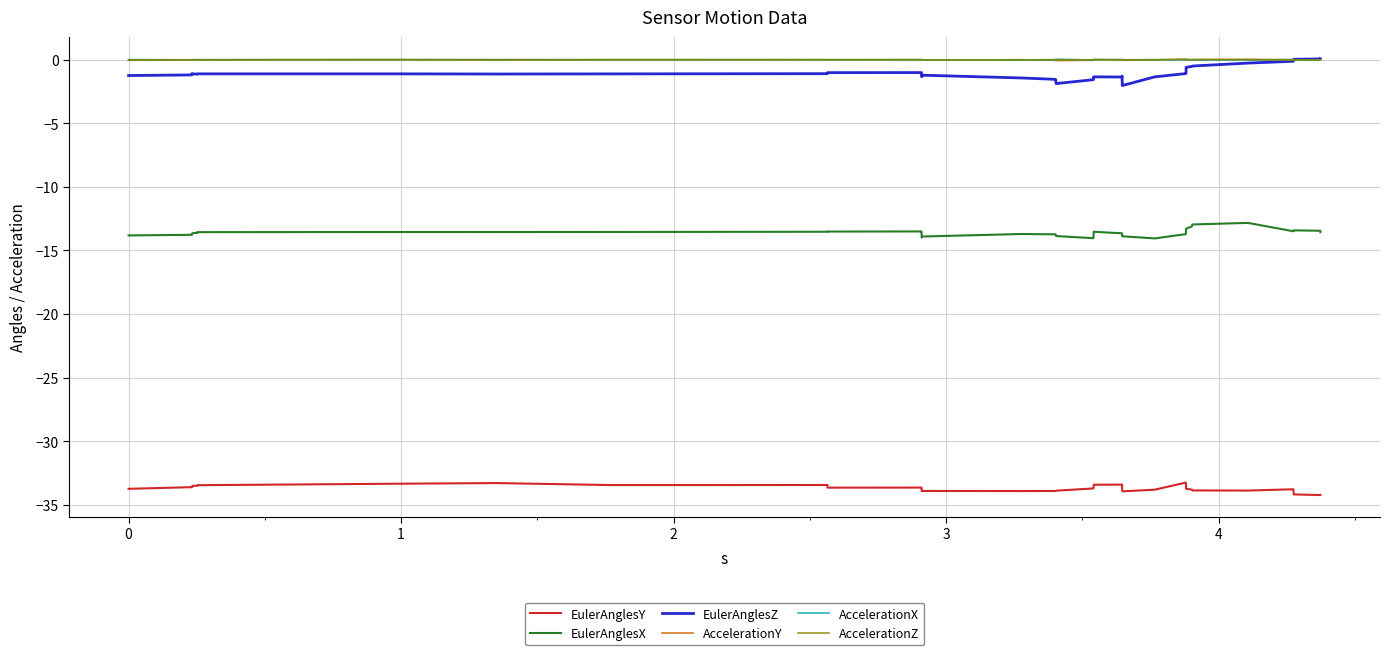

Which series has the largest total across all categories?

AccelerationZ